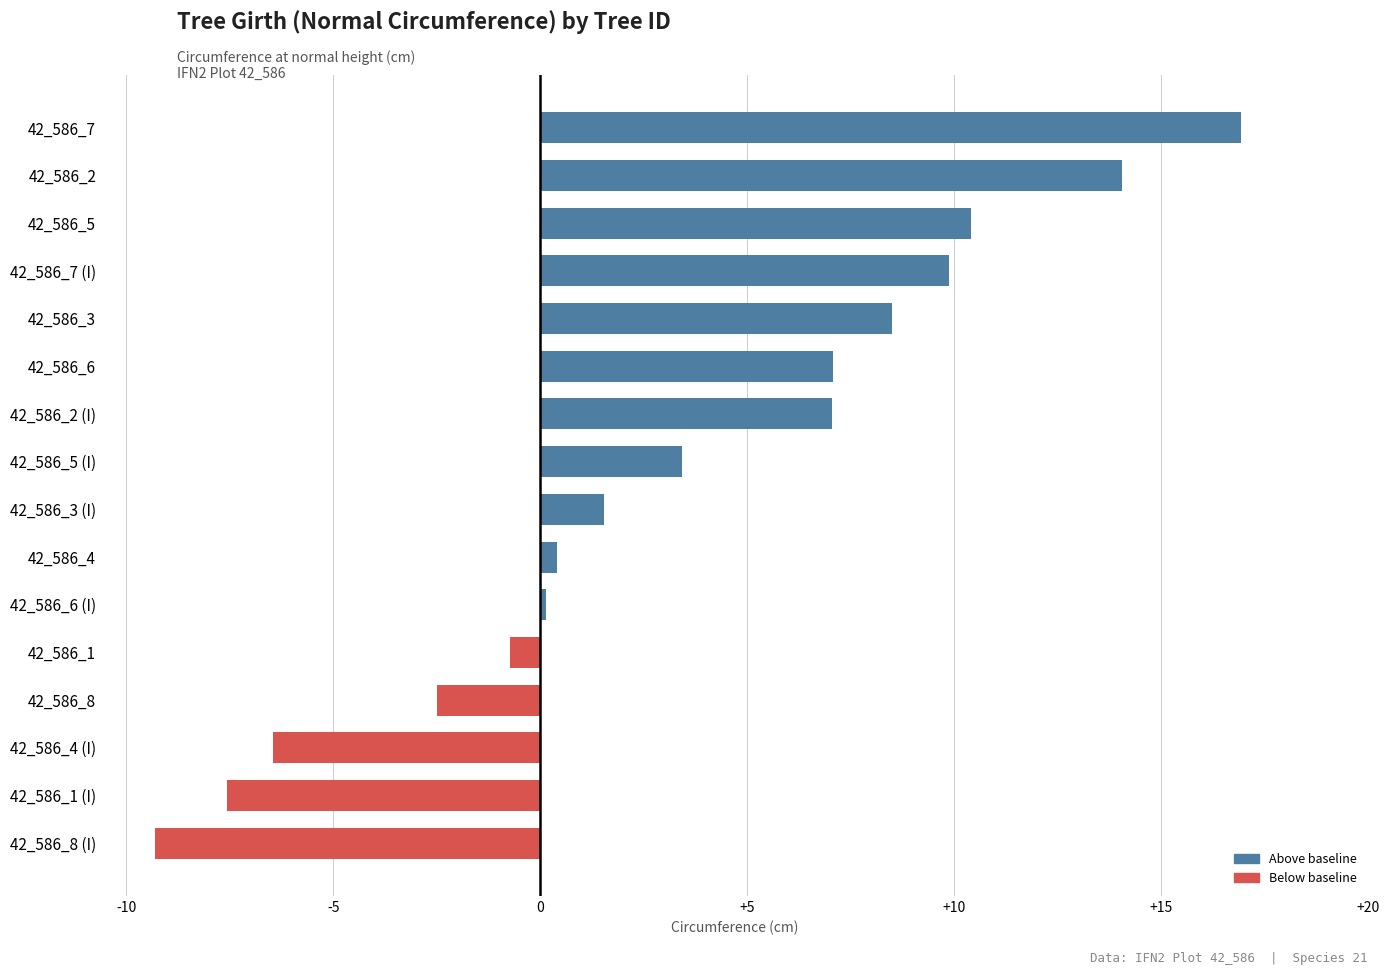

What position from the bottom is 42_586_5?

14